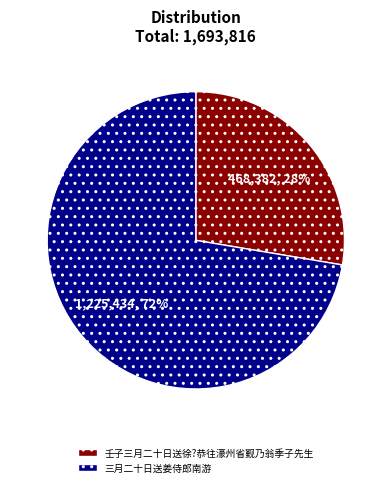

To the nearest percent, what percentage of the pie is 壬子三月二十日送徐?恭往濠州省觐乃翁季子先生?

28%